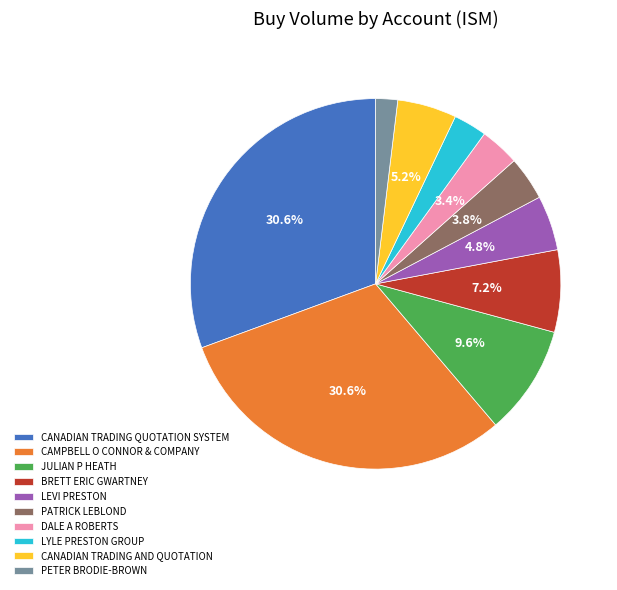

What is the total percentage of BRETT ERIC GWARTNEY and DALE A ROBERTS?

10.6%